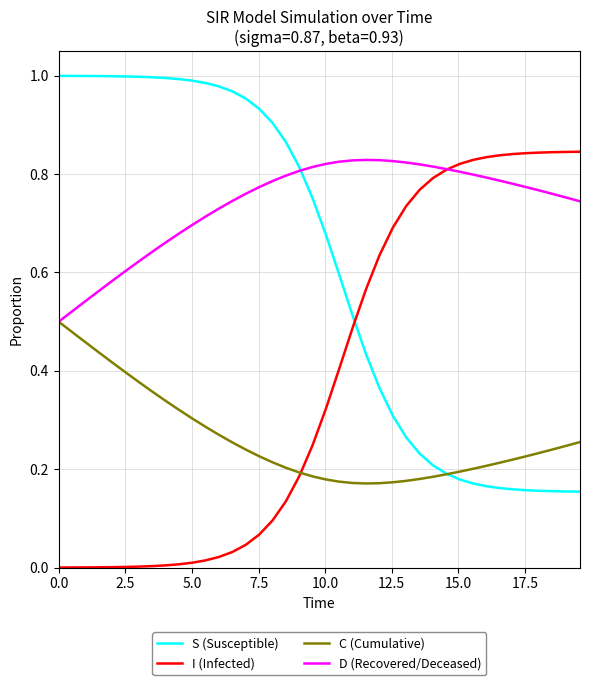

Which series has the largest total across all categories?

D (Recovered/Deceased)